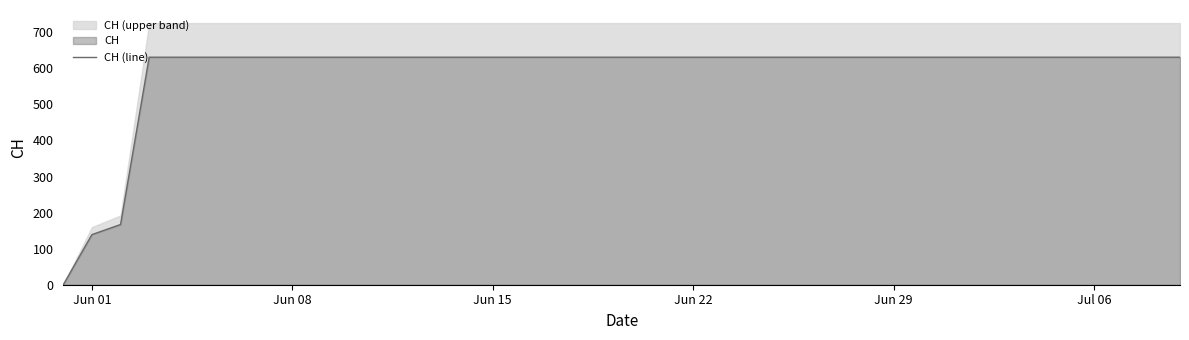

How many lines are shown in the chart?

1